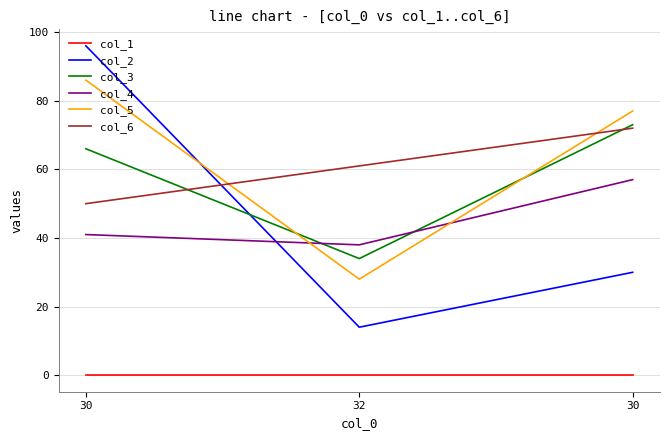

What are all the series names shown in the legend?

col_1, col_2, col_3, col_4, col_5, col_6